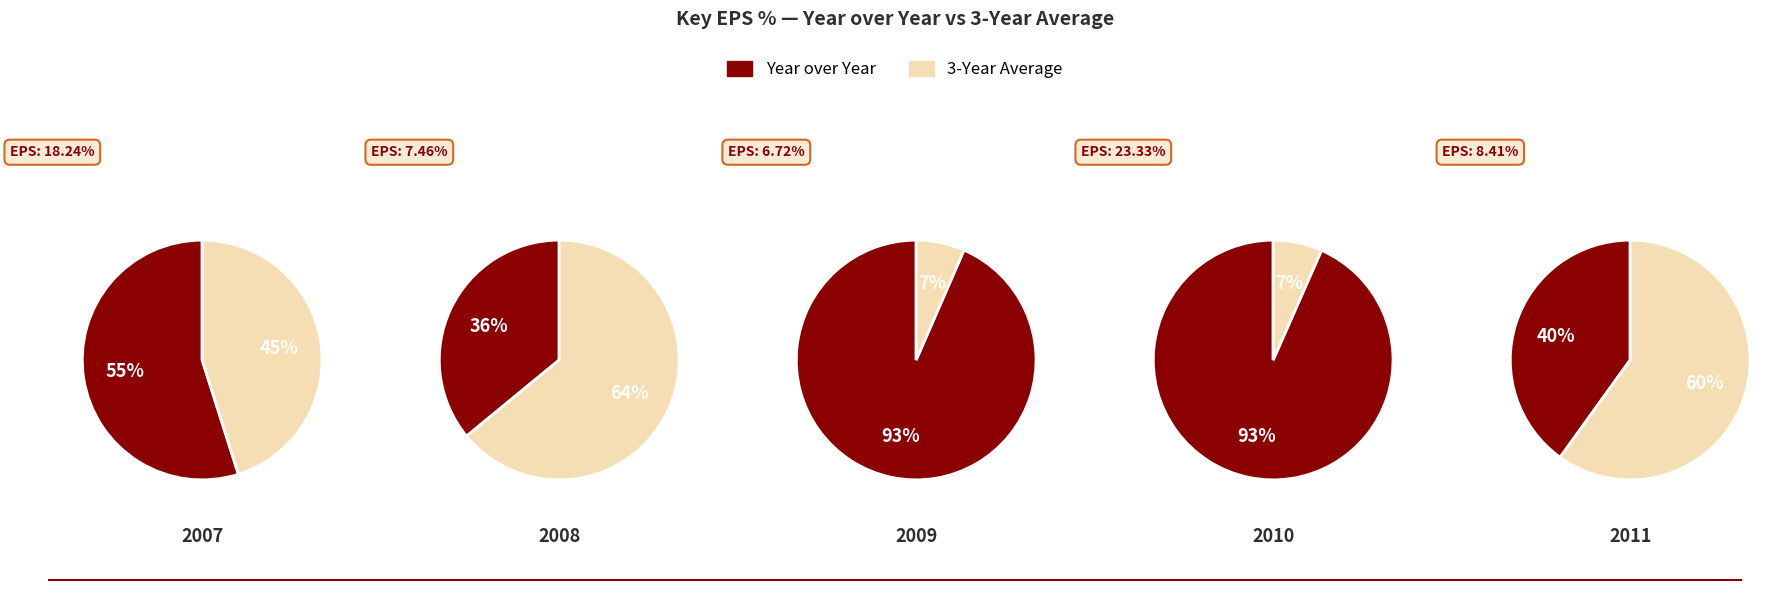

Rank the series by their average value, from highest to lowest.

Year over Year, 3-Year Average